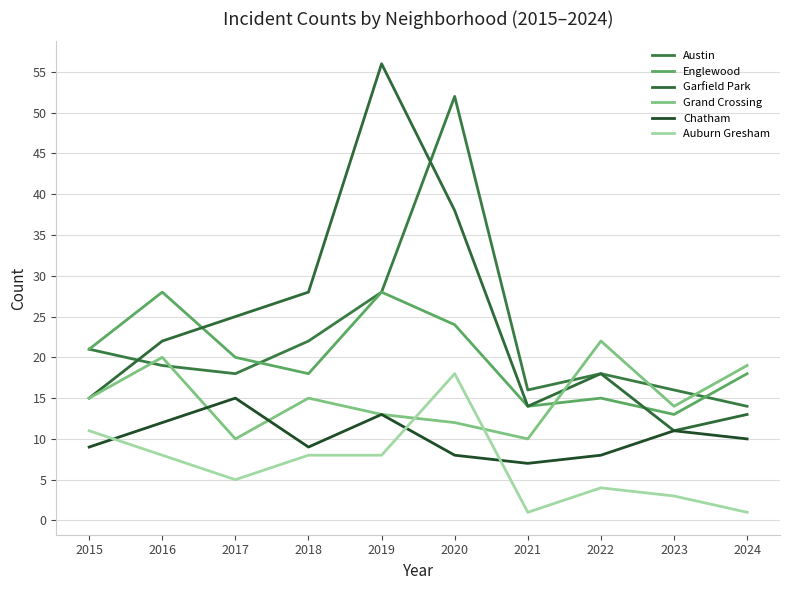

Which category has the lowest value in the Garfield Park series?

2023